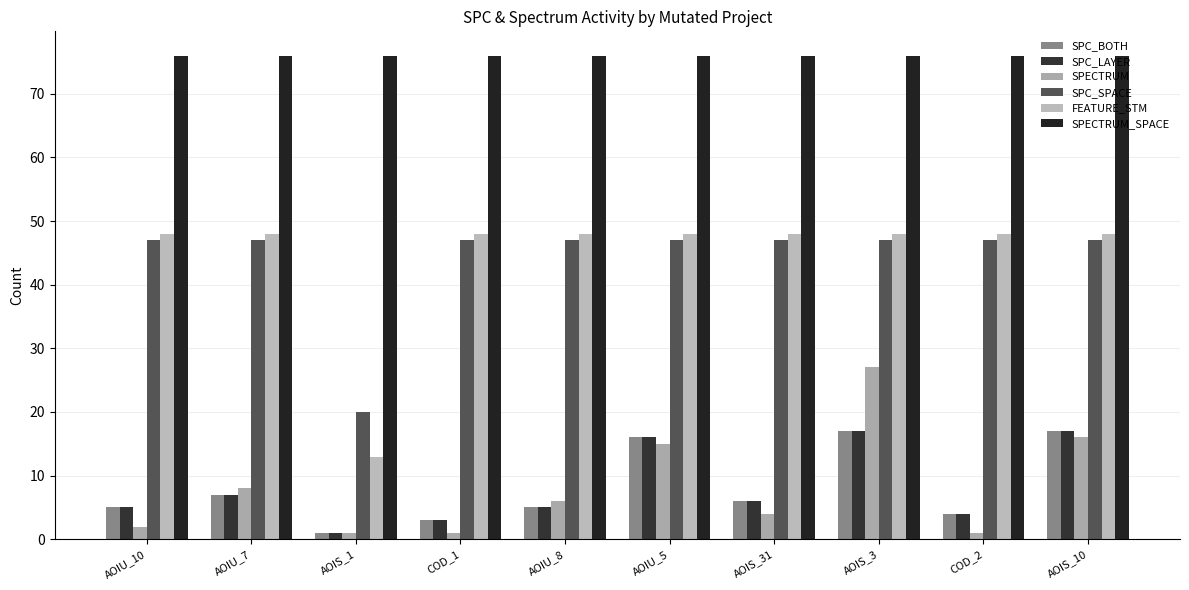

Reading right to left, list all the values displayed in this chart.

SPC_BOTH: 17	4	17	6	16	5	3	1	7	5
SPC_LAYER: 17	4	17	6	16	5	3	1	7	5
SPECTRUM: 16	1	27	4	15	6	1	1	8	2
SPC_SPACE: 47	47	47	47	47	47	47	20	47	47
FEATURE_STM: 48	48	48	48	48	48	48	13	48	48
SPECTRUM_SPACE: 76	76	76	76	76	76	76	76	76	76